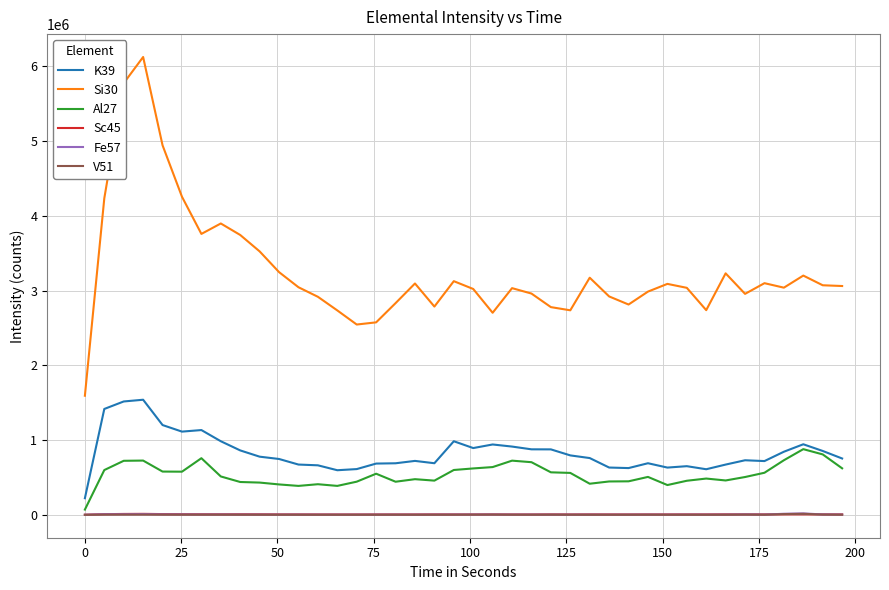

True or false: K39 and Sc45 cross at least once.

False